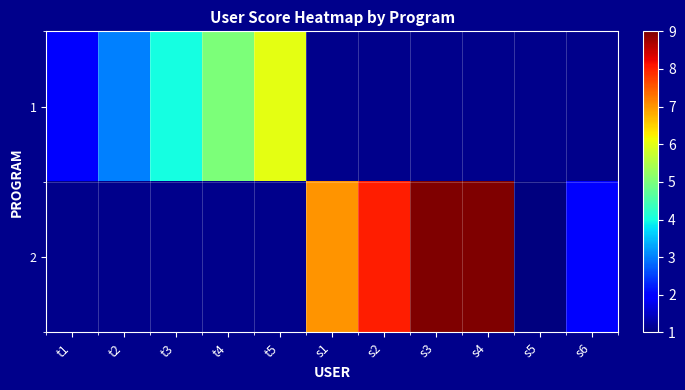

At t3, list the series in order from largest to smallest.

1, 2